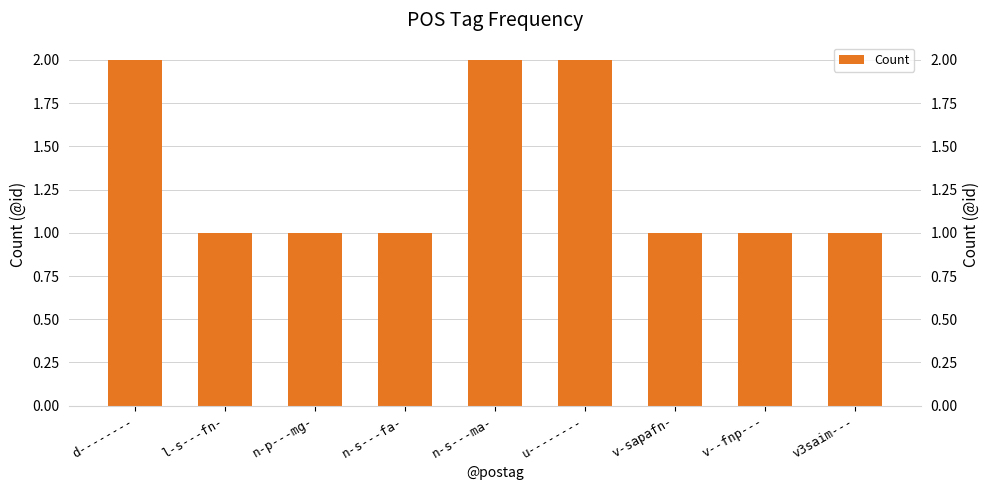

The value at u-------- is 3. True or false?

False